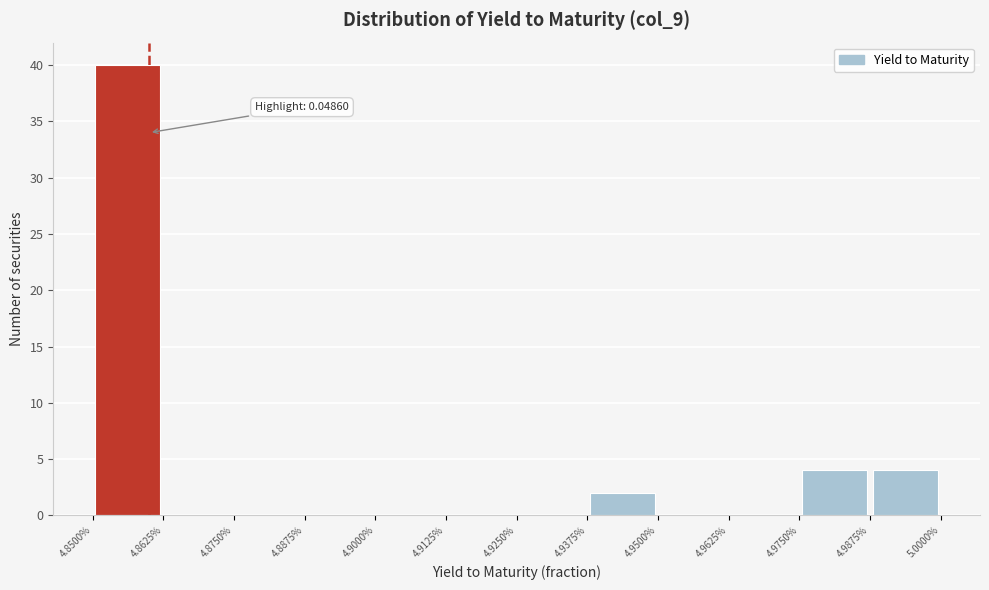

Over which range of the x-axis is the bar tallest?

4.8500% to 4.8625%